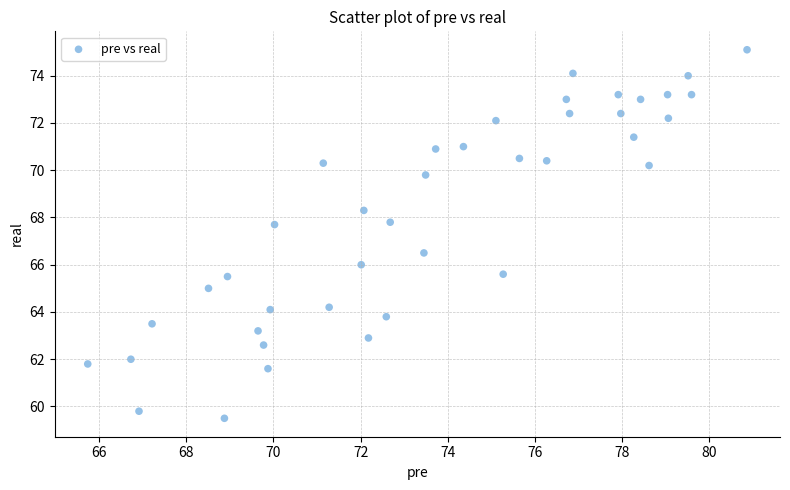

What is the range of X values (max minus min)?

15.1